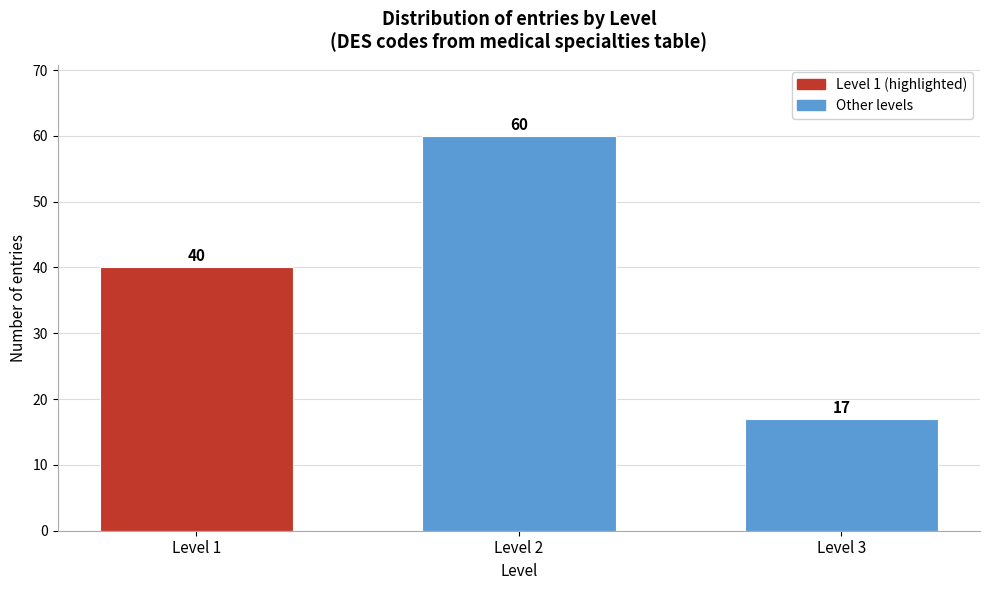

Reading right to left, transcribe all the data shown in this chart.

17	60	40